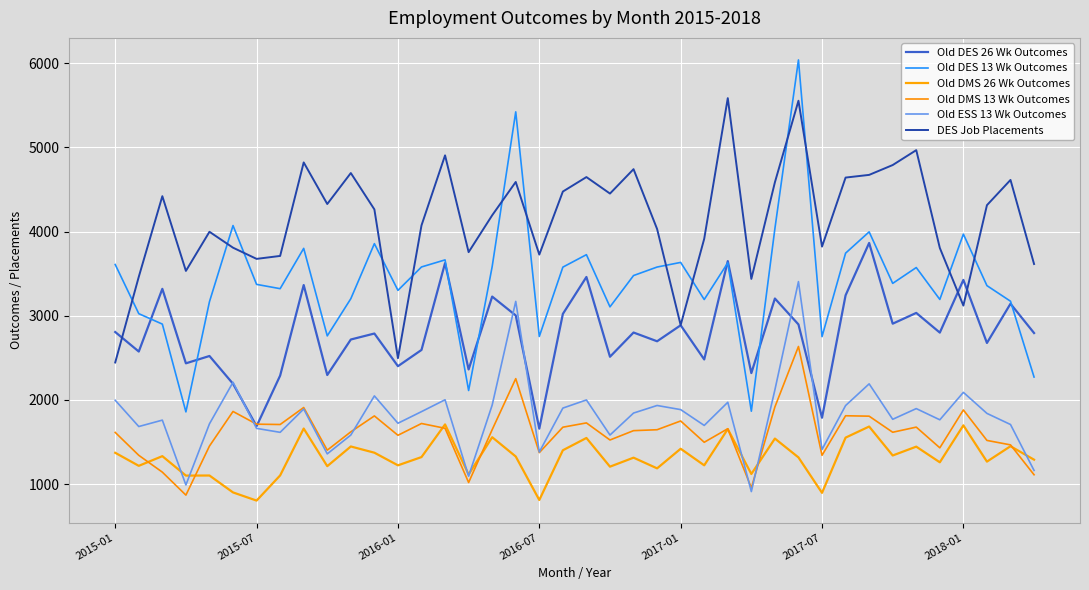

At how many categories does at least one series exceed 3221?

40